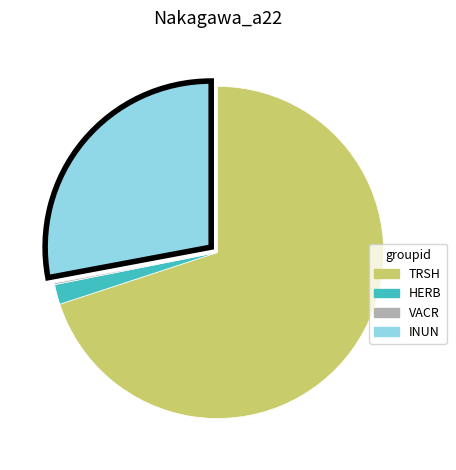

Is HERB the majority of the pie?

No